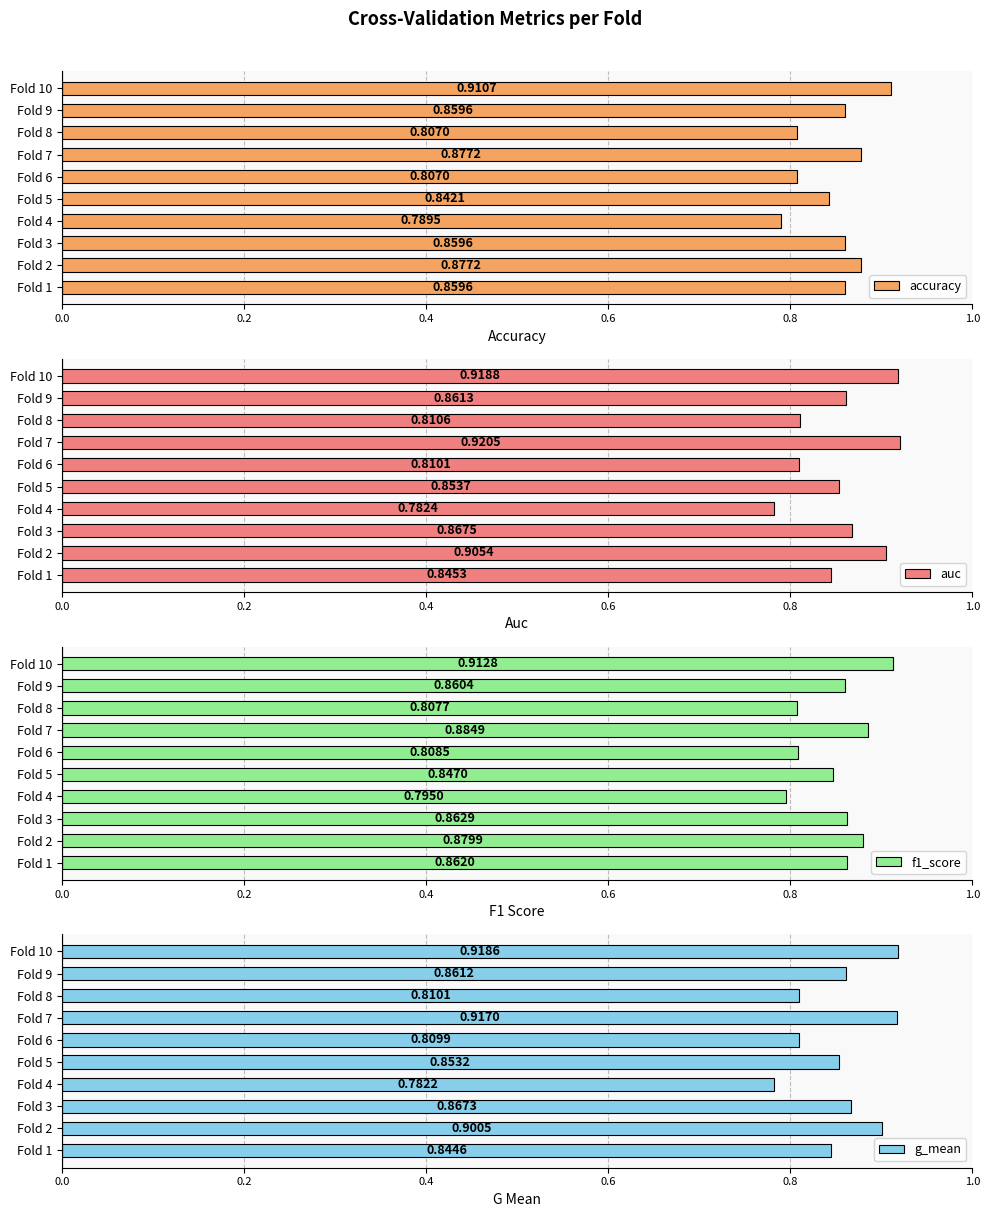

What is the sum of all accuracy values?

8.5